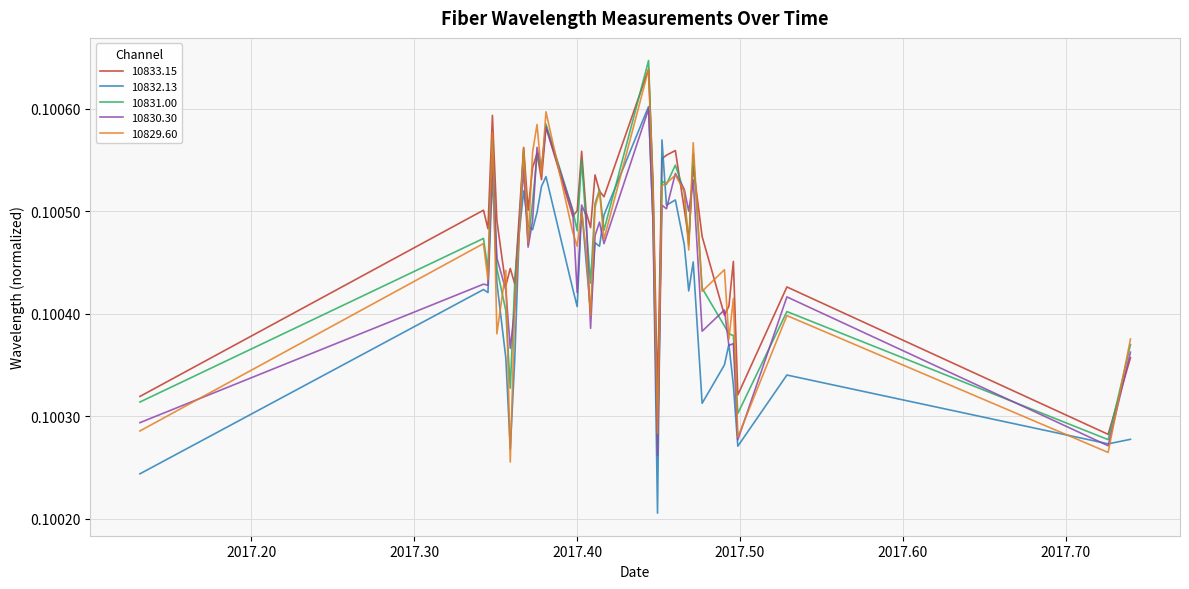

Which series has the largest total across all categories?

10833.15